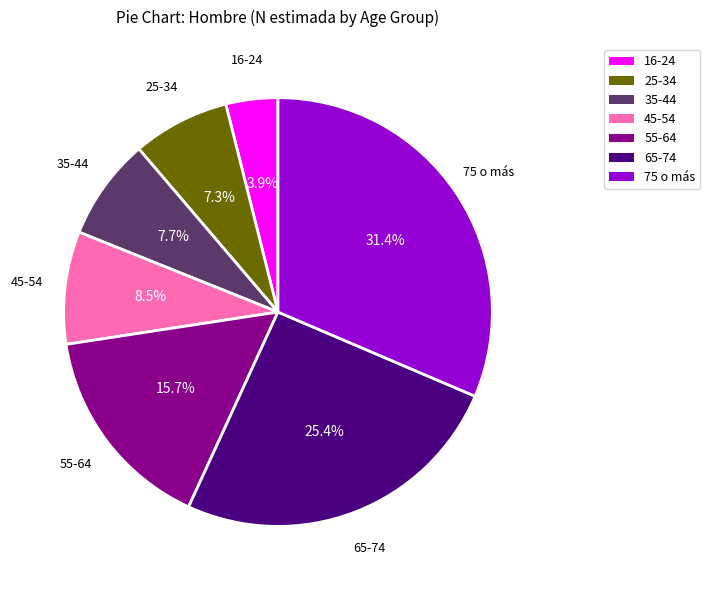

What is the ratio of the value at 65-74 to the value at 45-54?

3.0